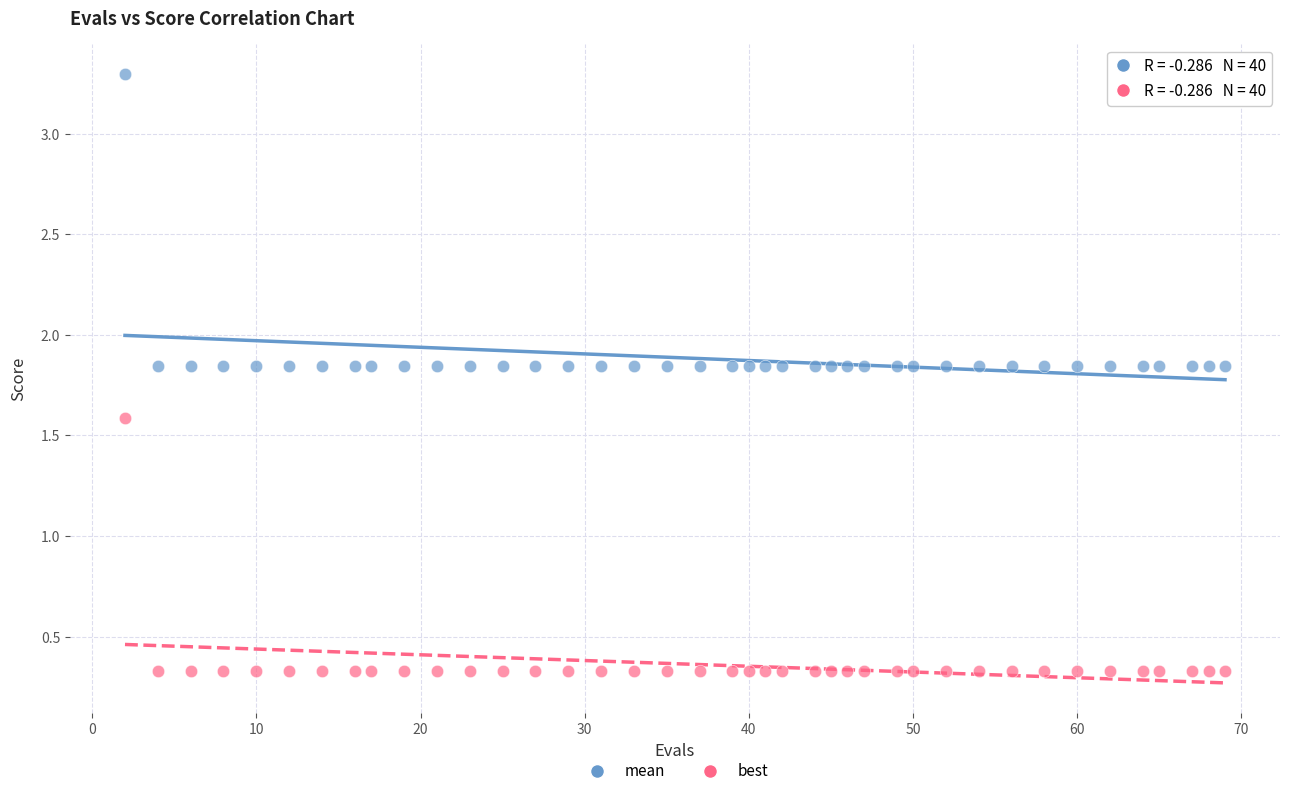

Across all data points, what is the range of Y values (max minus min)?

3.0